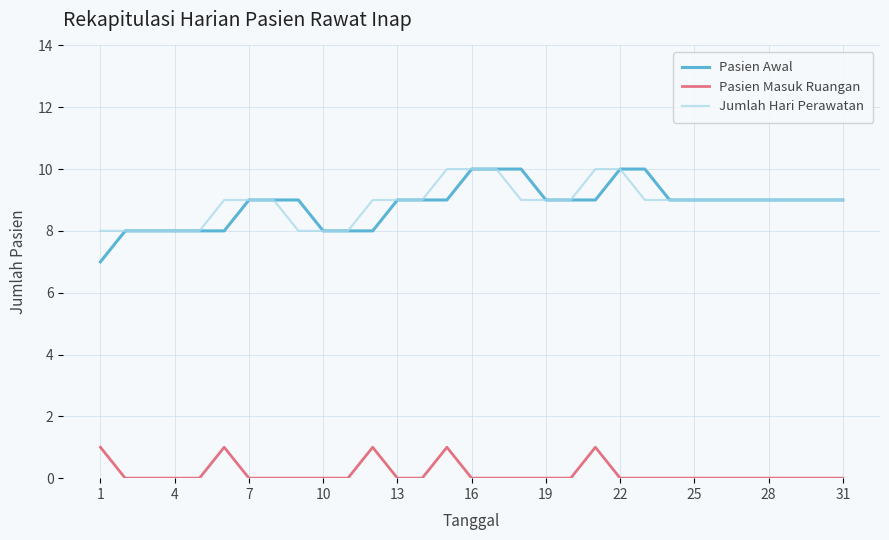

Does the chart have visible grid lines?

Yes